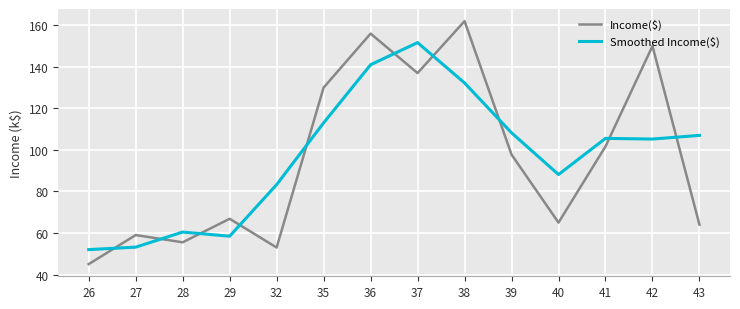

What is the sum of the Income($) values at 42 and 32?

203.0